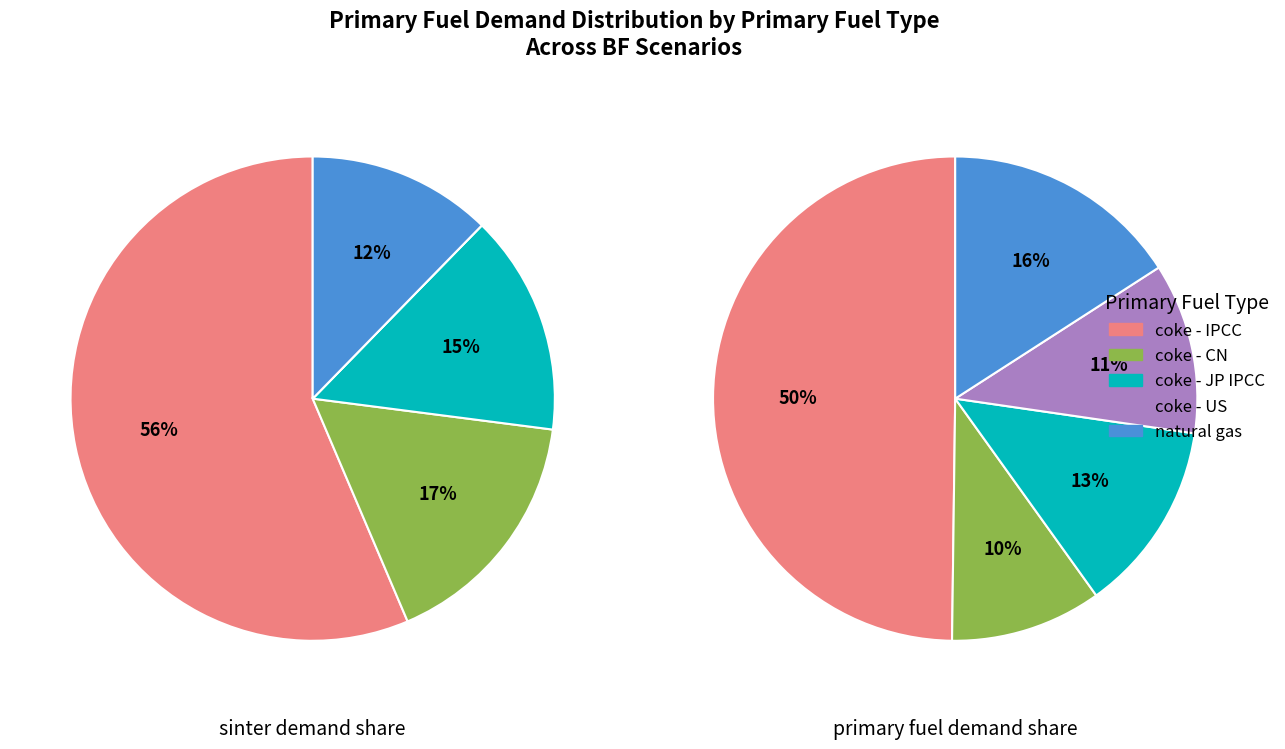

To the nearest percent, what portion does 3 represent?

13%